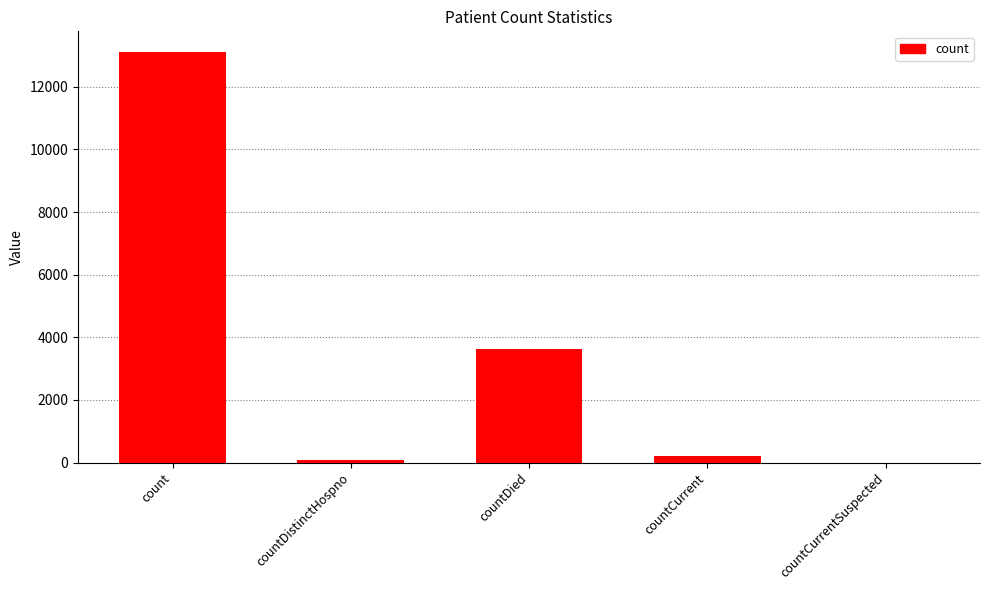

Approximately how many times larger is the value at countCurrent compared to countDied?

0.1